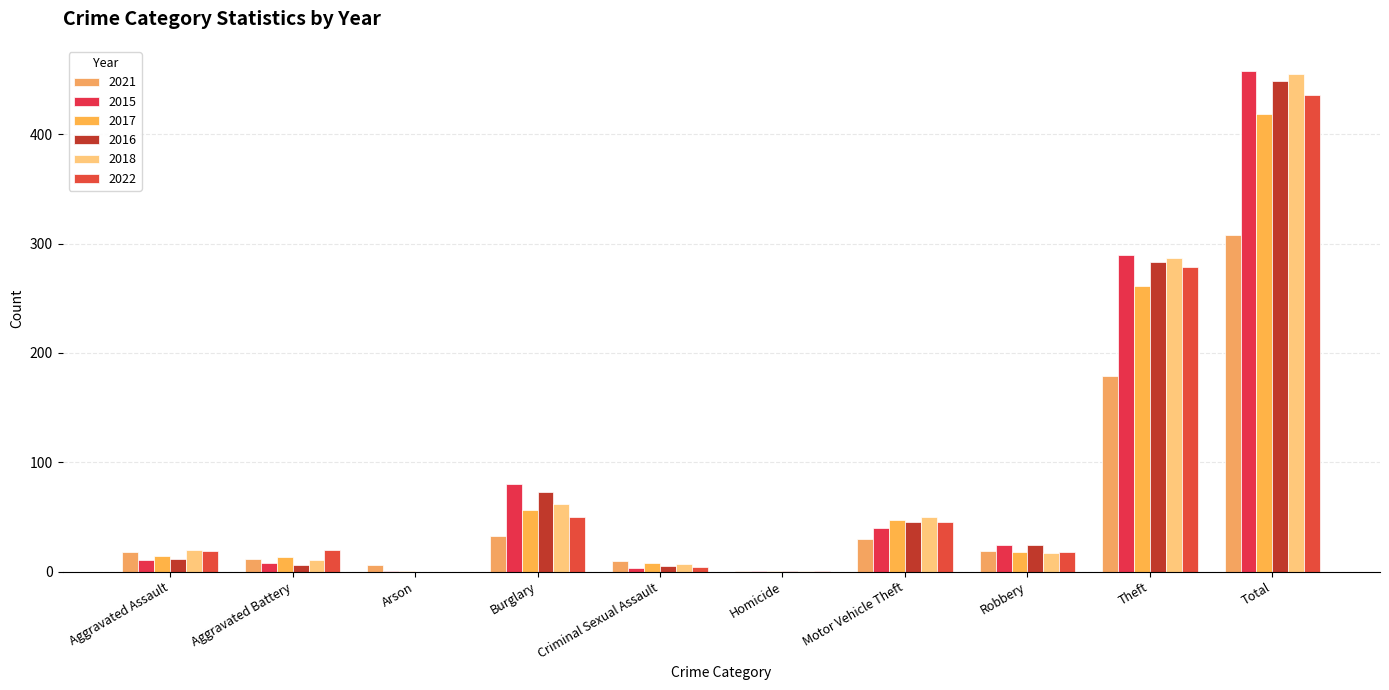

Count the number of data series in this chart.

6